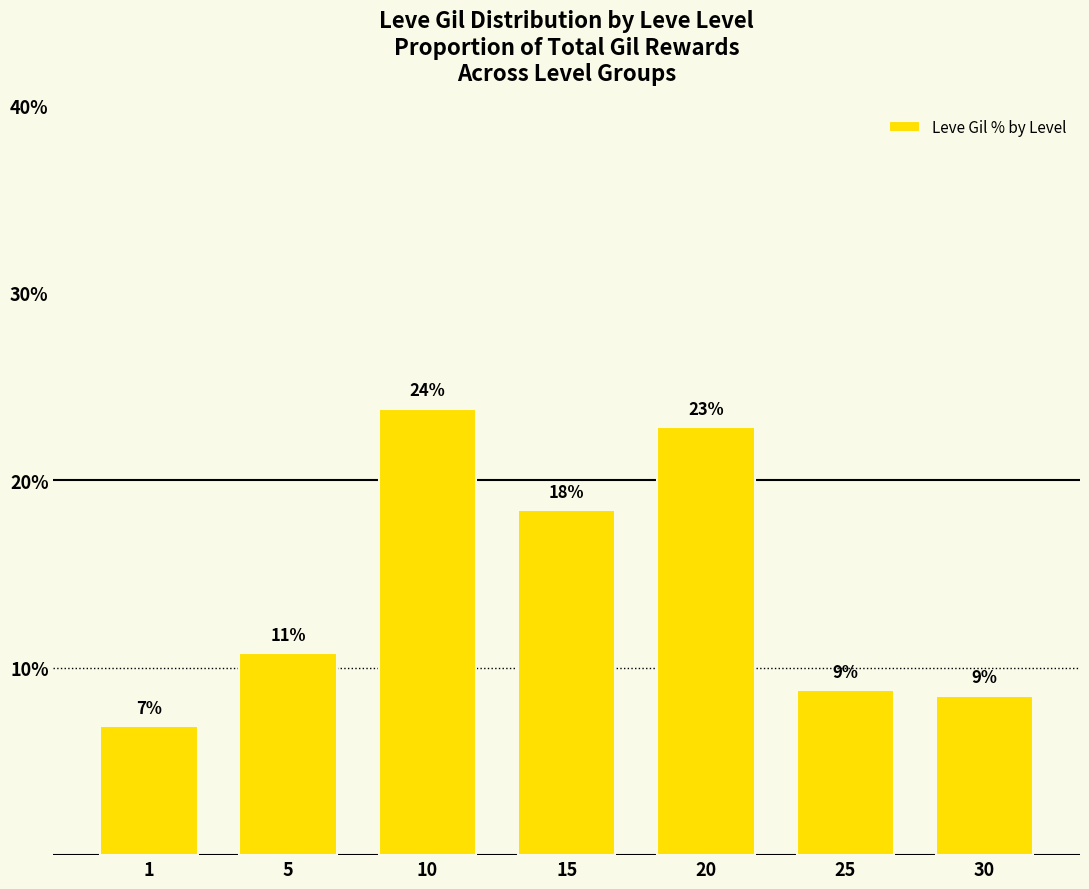

Are the bars horizontal?

No